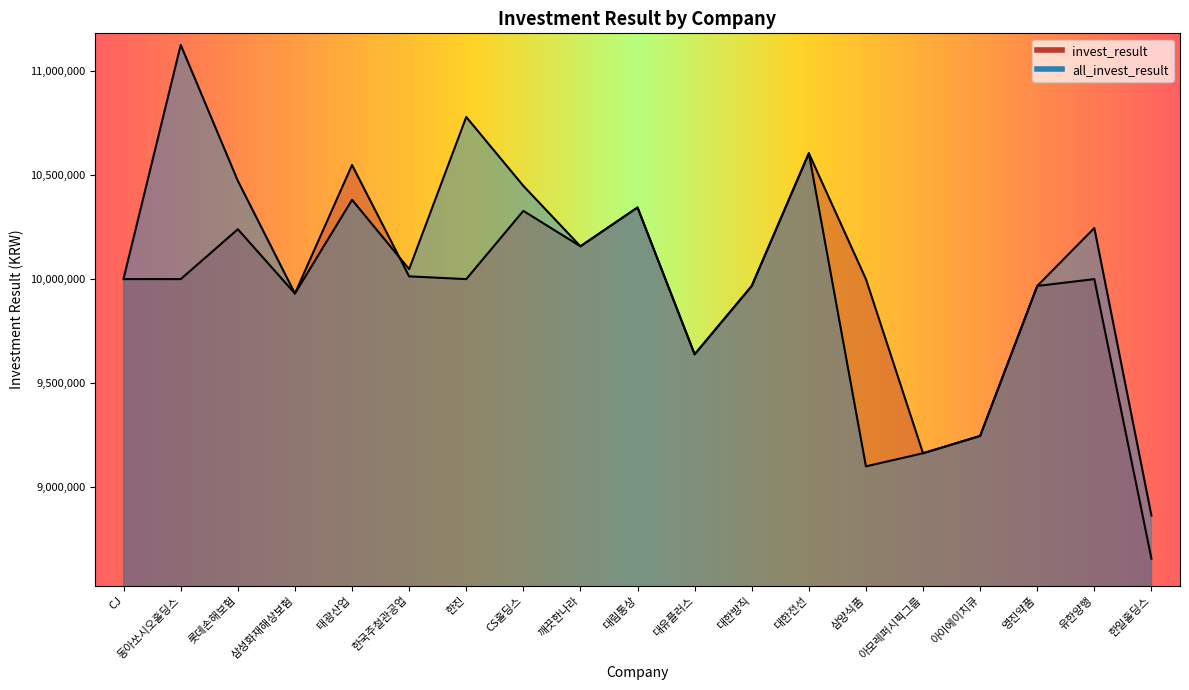

Reading left to right, what are all the values shown in this chart?

invest_result: CJ=10000000.0	동아쏘시오홀딩스=10000000.0	롯데손해보험=10240025.5	삼성화재해상보험=9930637.9	태광산업=10549298.5	한국주철관공업=10013267.8	한진=10000000.0	CS홀딩스=10328470.3	깨끗한나라=10157950.2	대림통상=10344868.9	대유플러스=9637922.8	대한방직=9967013.2	대한전선=10606005.8	삼양식품=10000000.0	아모레퍼시픽그룹=9161748.5	아이에이치큐=9245127.4	영진약품=9967018.5	유한양행=10000000.0	한일홀딩스=8654458.5
all_invest_result: CJ=10003916.4	동아쏘시오홀딩스=11127523.2	롯데손해보험=10473182.6	삼성화재해상보험=9930637.9	태광산업=10381550.5	한국주철관공업=10047951.6	한진=10780442.8	CS홀딩스=10448889.8	깨끗한나라=10157950.2	대림통상=10344868.9	대유플러스=9637922.8	대한방직=9967013.2	대한전선=10606005.8	삼양식품=9098602.0	아모레퍼시픽그룹=9161748.5	아이에이치큐=9245127.4	영진약품=9967018.5	유한양행=10245840.7	한일홀딩스=8861927.7